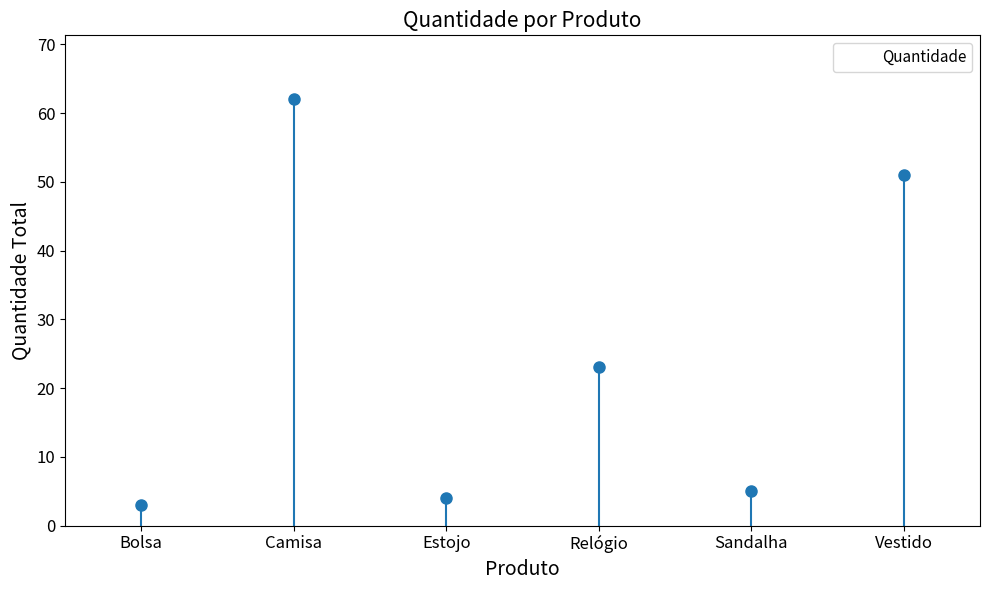

What is the minimum value shown in the chart?

3